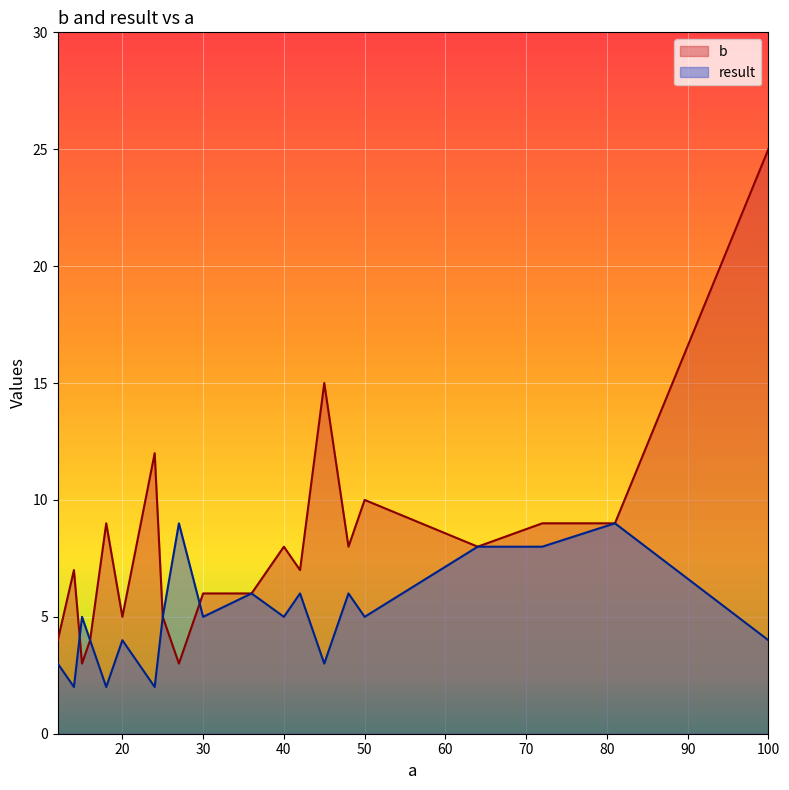

After their last crossing, which series has the higher values: result or b?

b